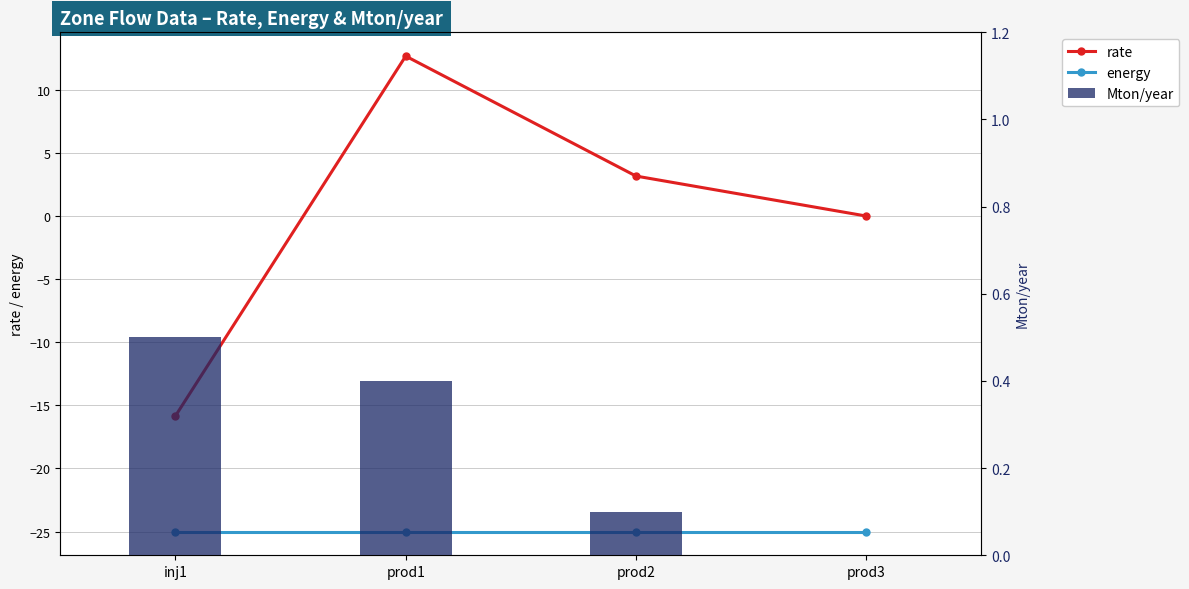

The rate series shows 3.2 at prod2. True or false?

True